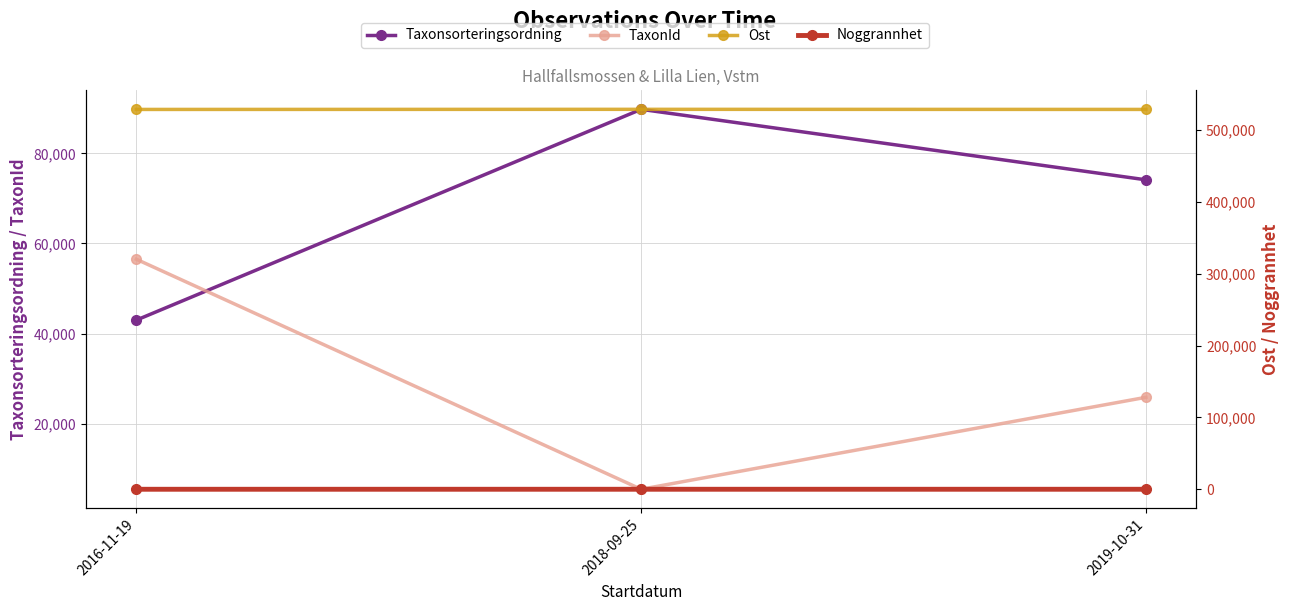

Rank the series by their maximum value, from lowest to highest.

Noggrannhet, TaxonId, Taxonsorteringsordning, Ost